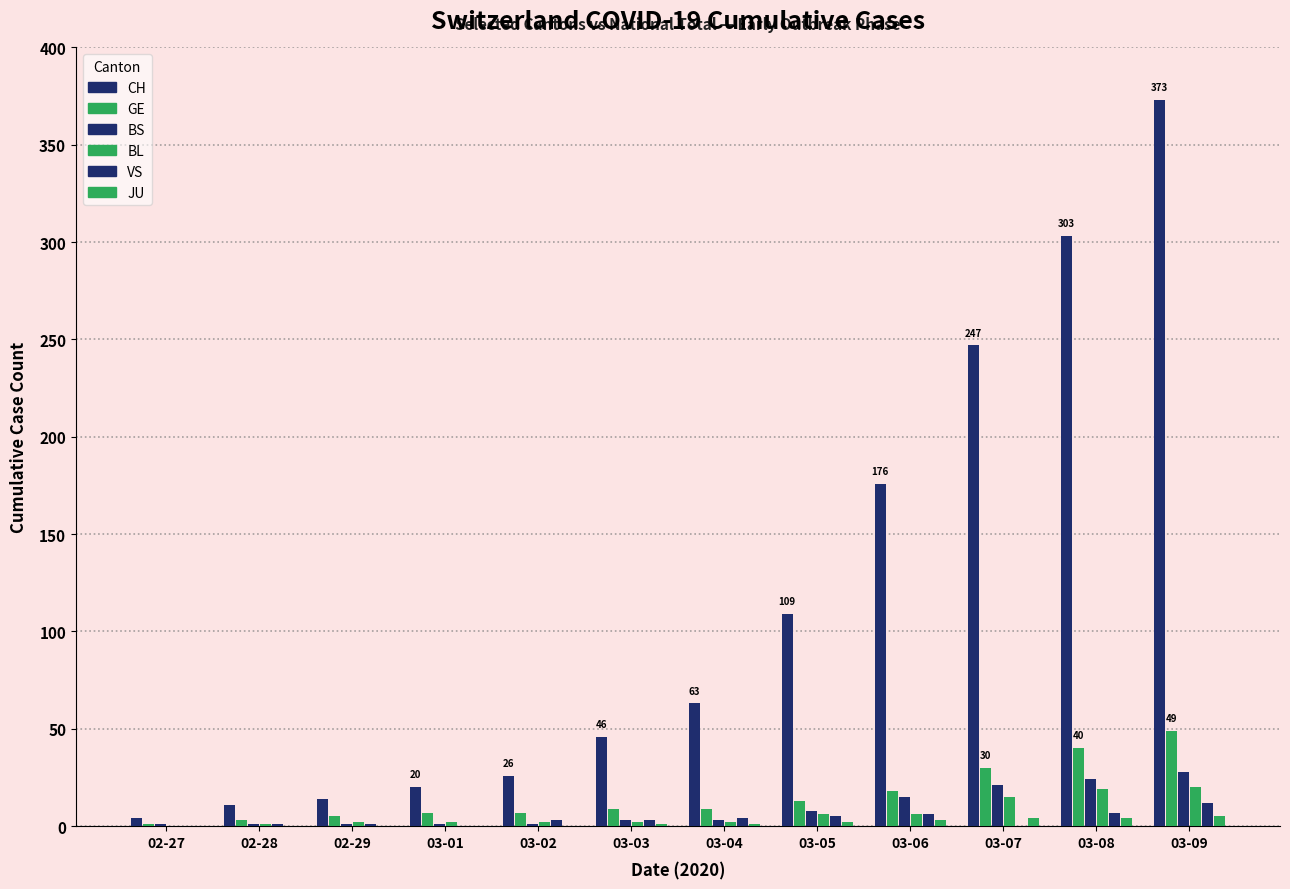

Which label corresponds to the largest value in the chart?

03-09